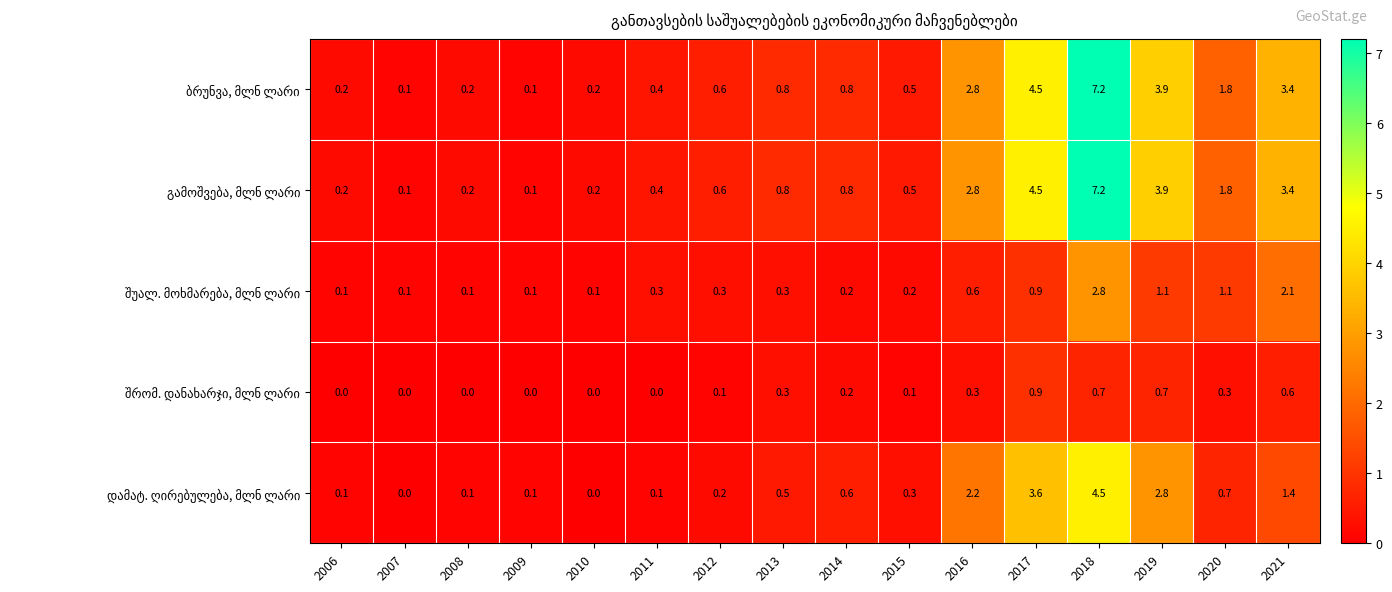

What is the maximum value shown in the chart?

7.2